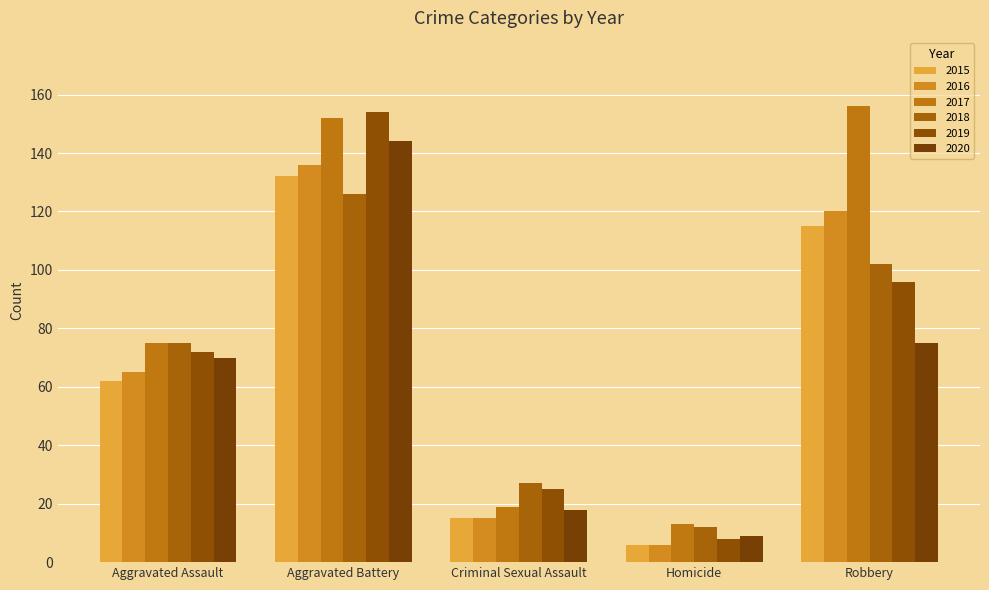

What is the difference between the maximum and minimum values in the 2020 series?

135